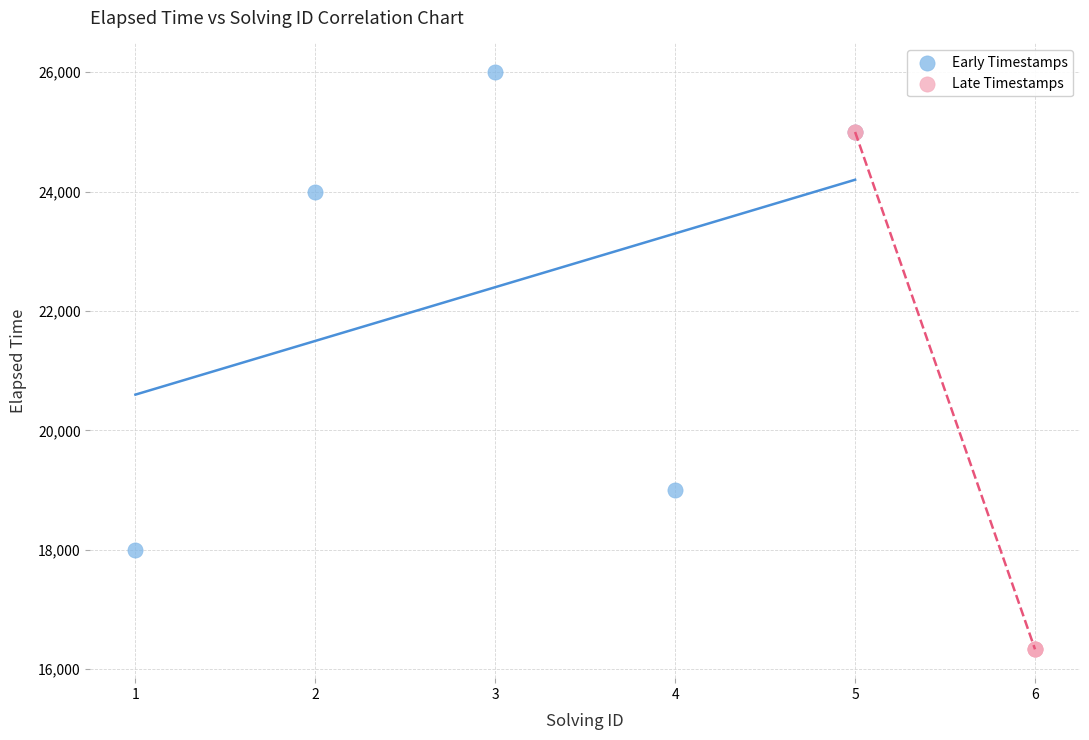

Which series has the largest Y range (max minus min)?

Late Timestamps